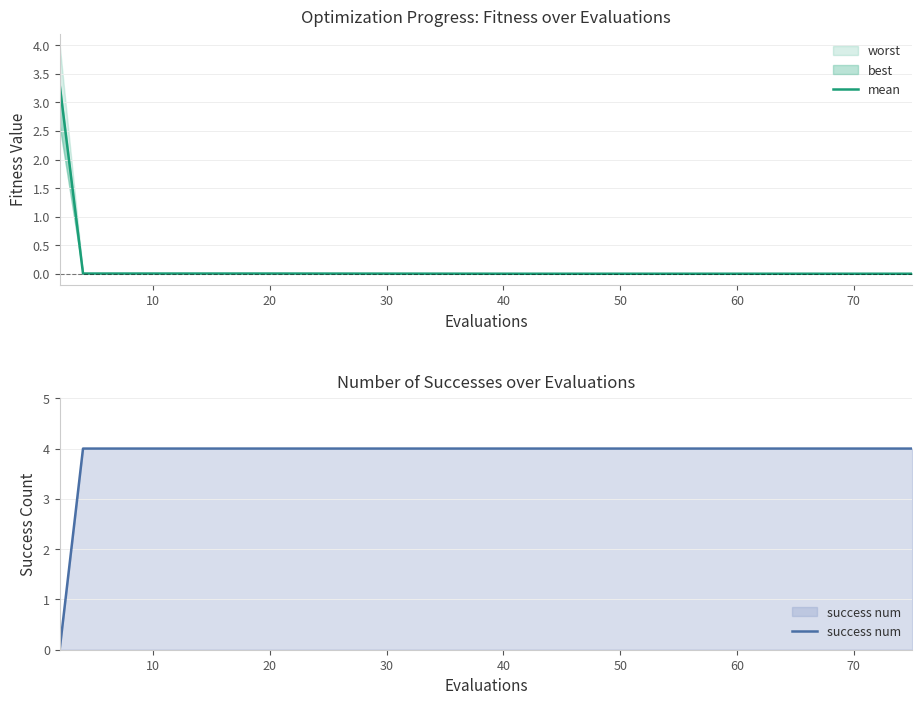

Which series changed the most between 70 and 10?

mean